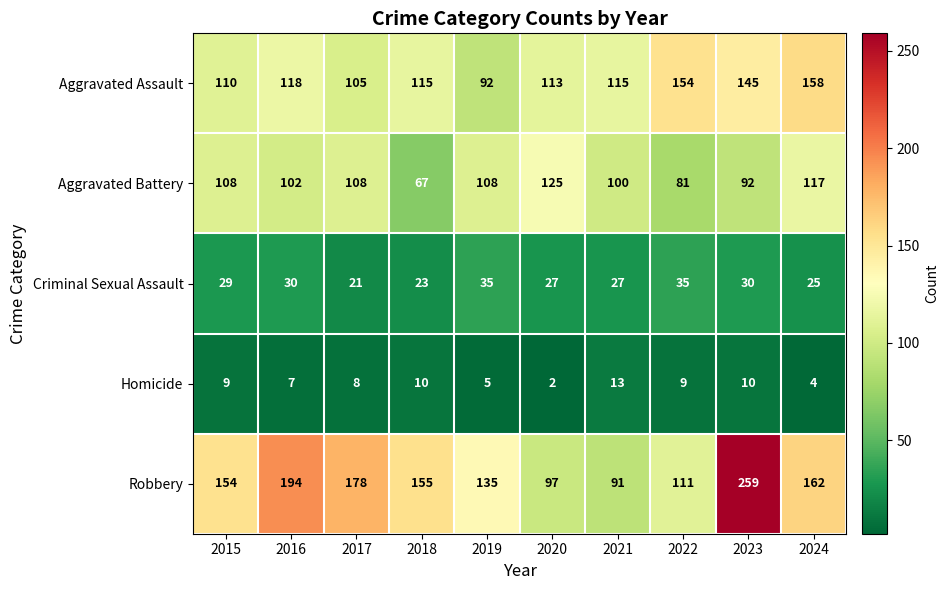

What is the difference between the maximum and minimum values in the Aggravated Battery series?

58